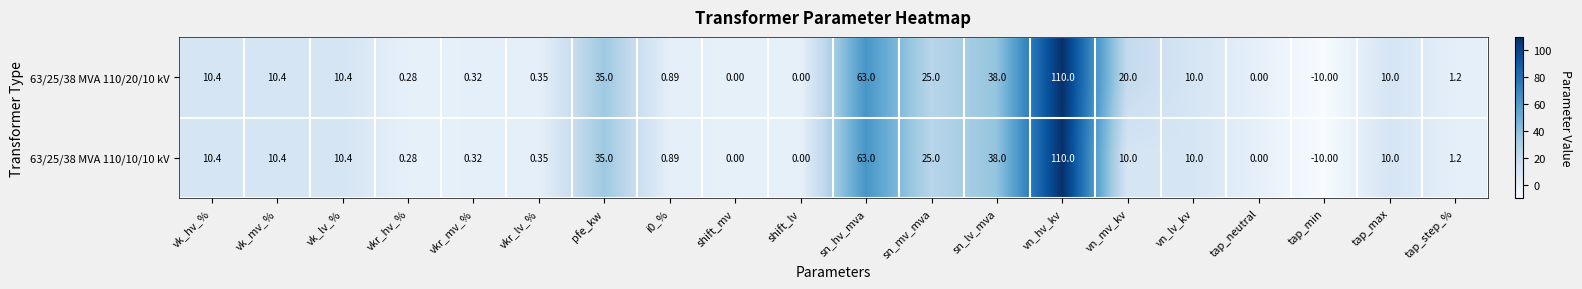

At which category is the sum across all series the highest?

vn_hv_kv